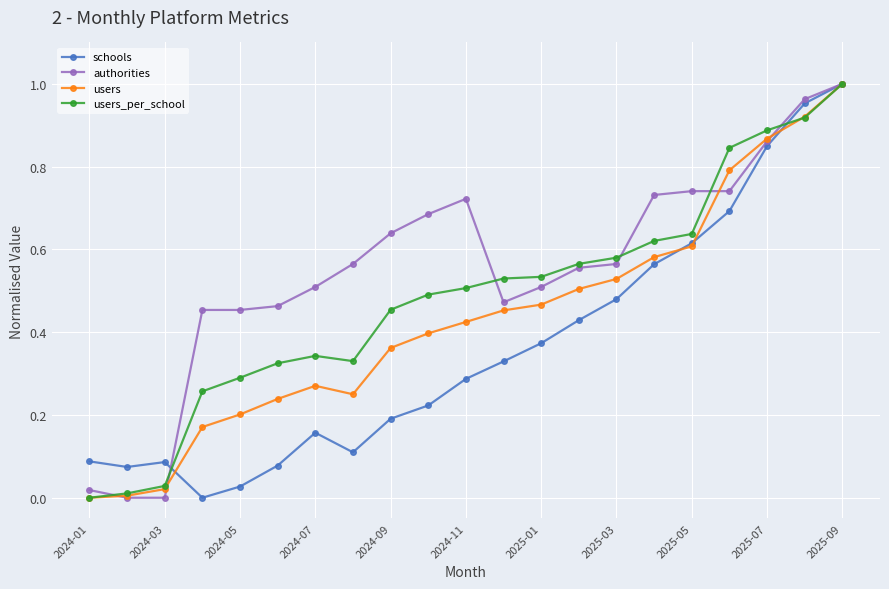

List the series in order of their overall mean, highest first.

authorities, users_per_school, users, schools